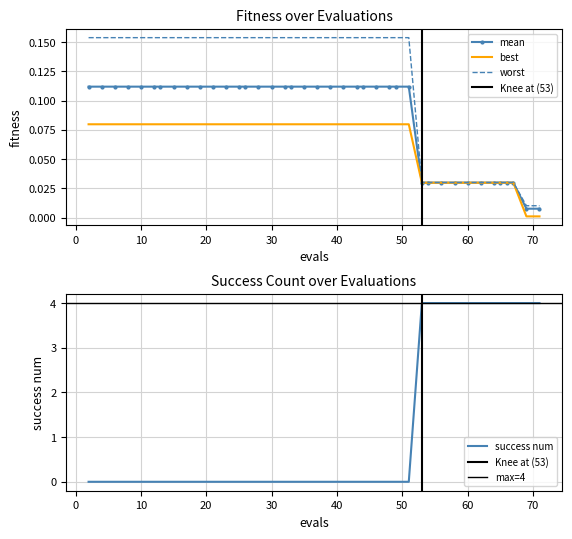

The best series shows 0.1 at 60. True or false?

False